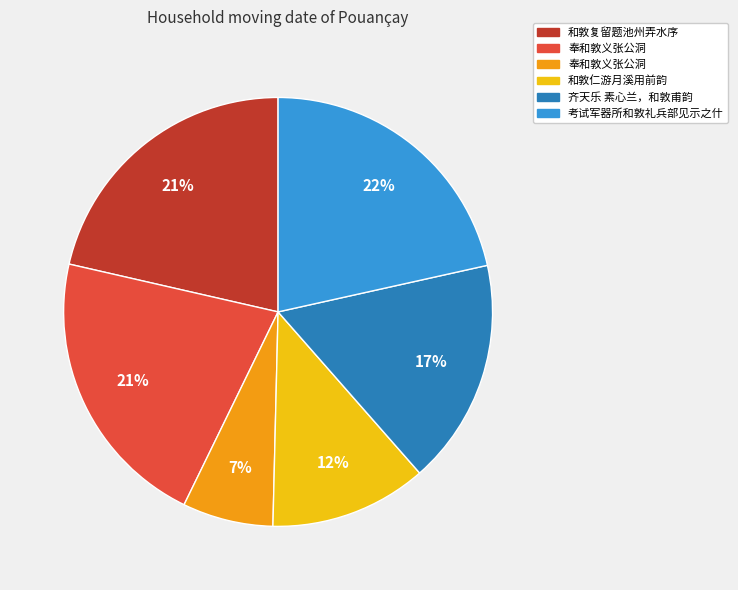

Count the number of slices in the pie.

6